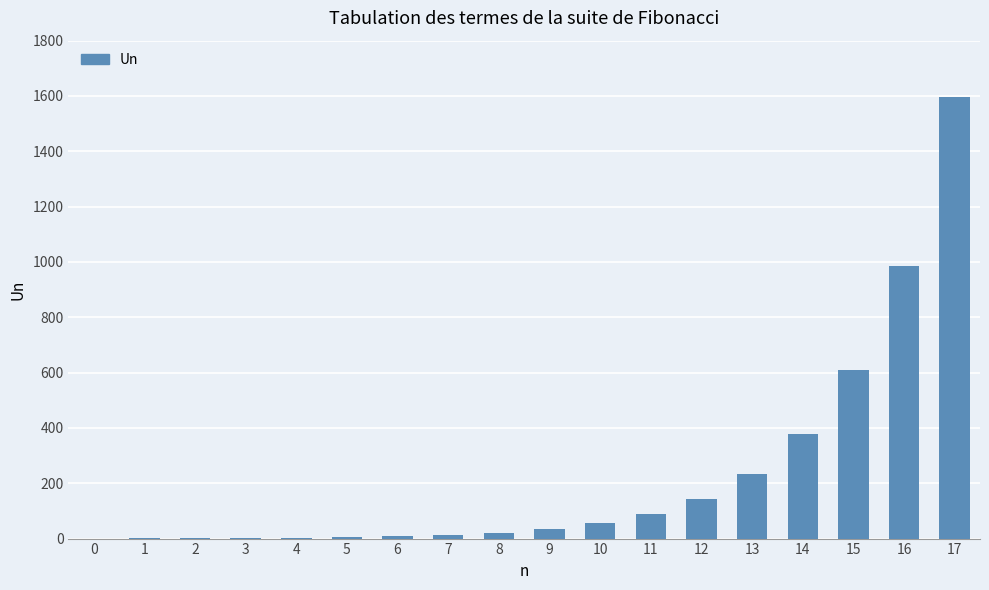

True or false: the data shows 34 at 9.

True